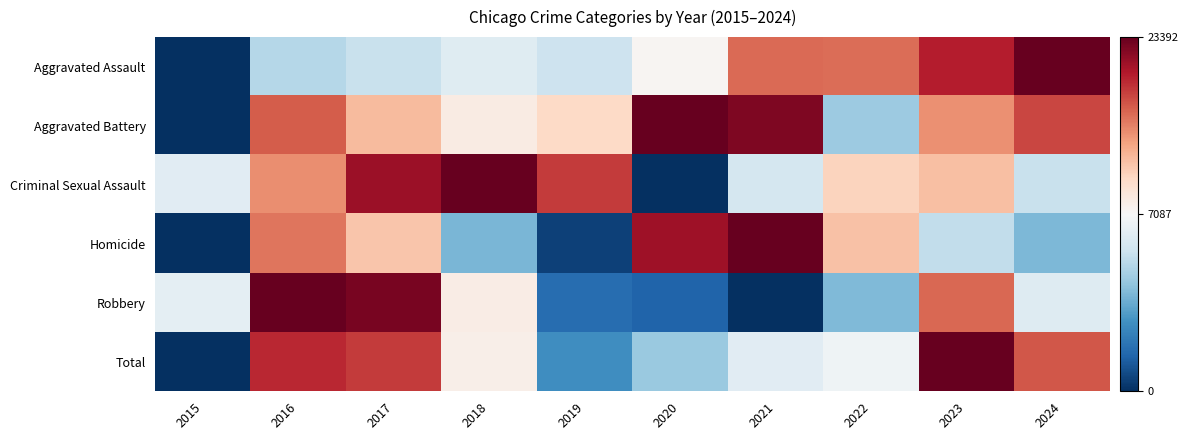

Rank the series by their maximum value, from highest to lowest.

Aggravated Assault, Aggravated Battery, Criminal Sexual Assault, Homicide, Robbery, Total